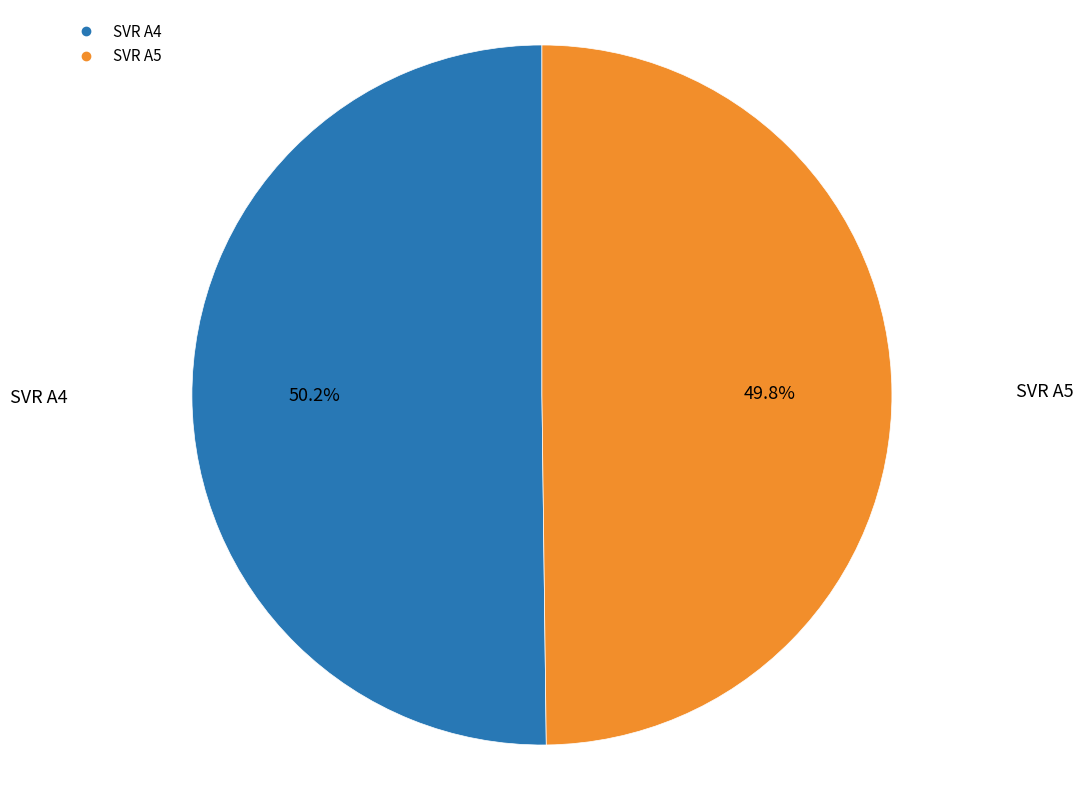

Does any single category account for the majority?

Yes